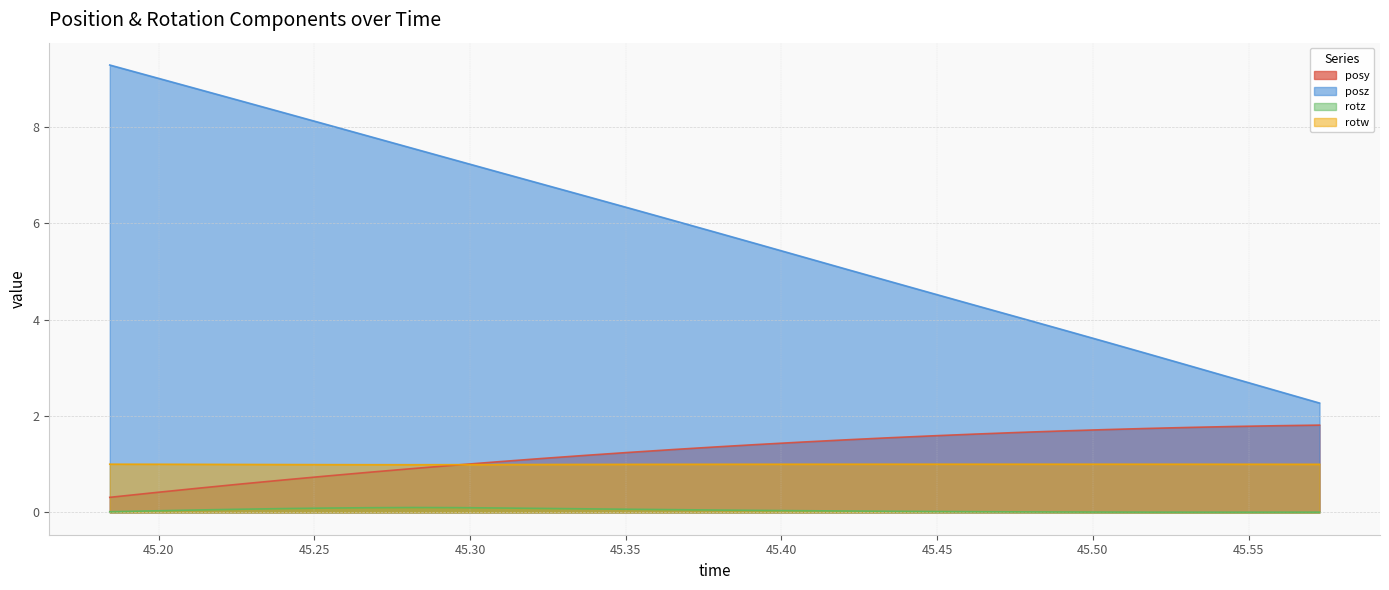

True or false: posz and rotz cross at least once.

False